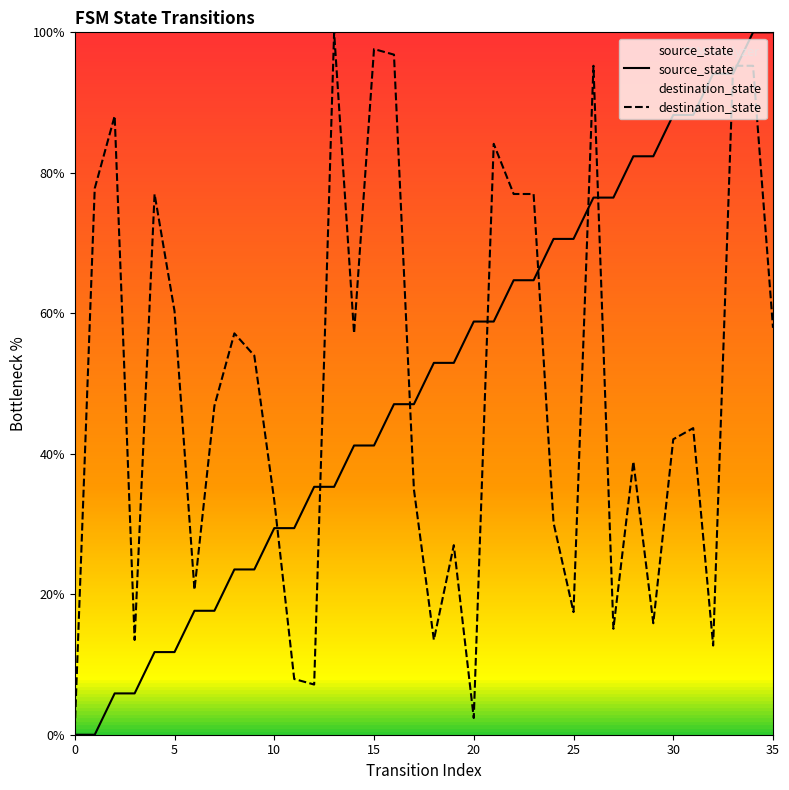

True or false: destination_state has a value of 29.4 at 30.

False